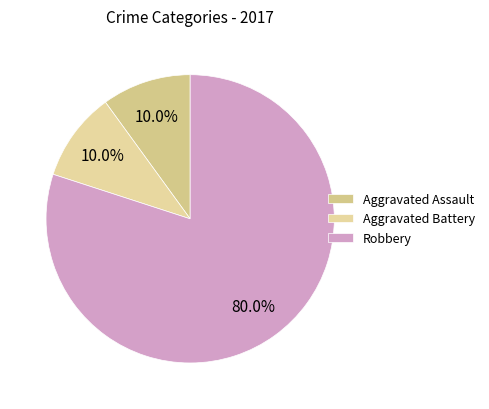

Which slice represents more than half of the pie?

Robbery